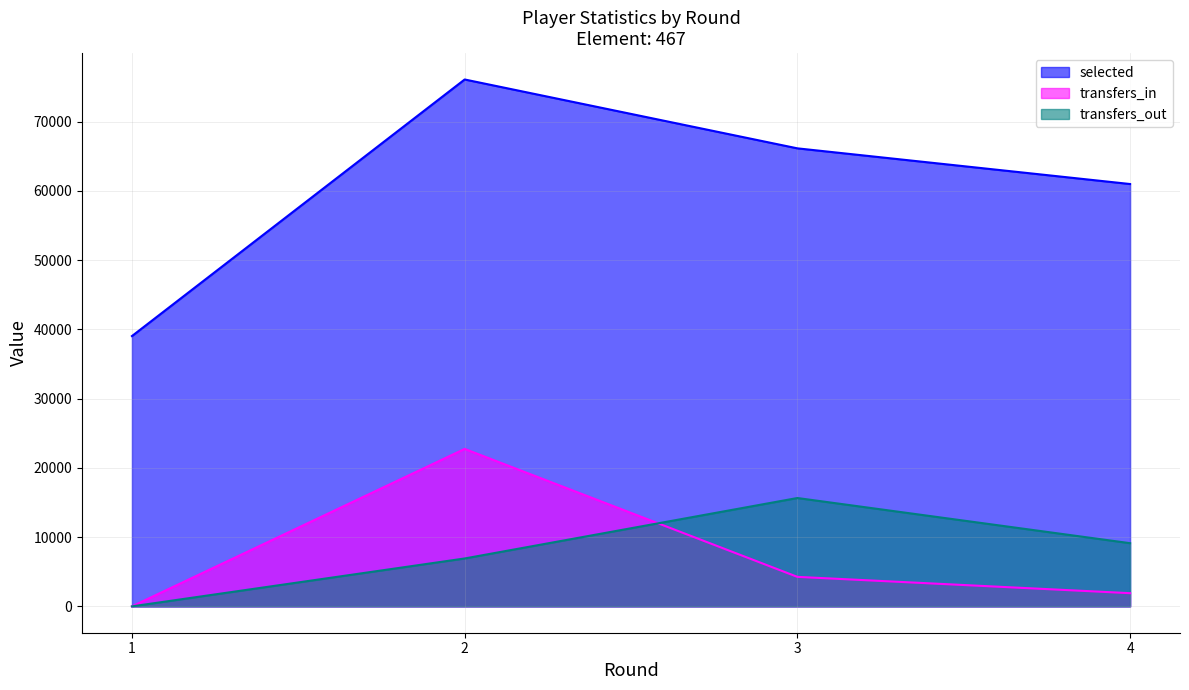

What is the sum of all selected values?

242271